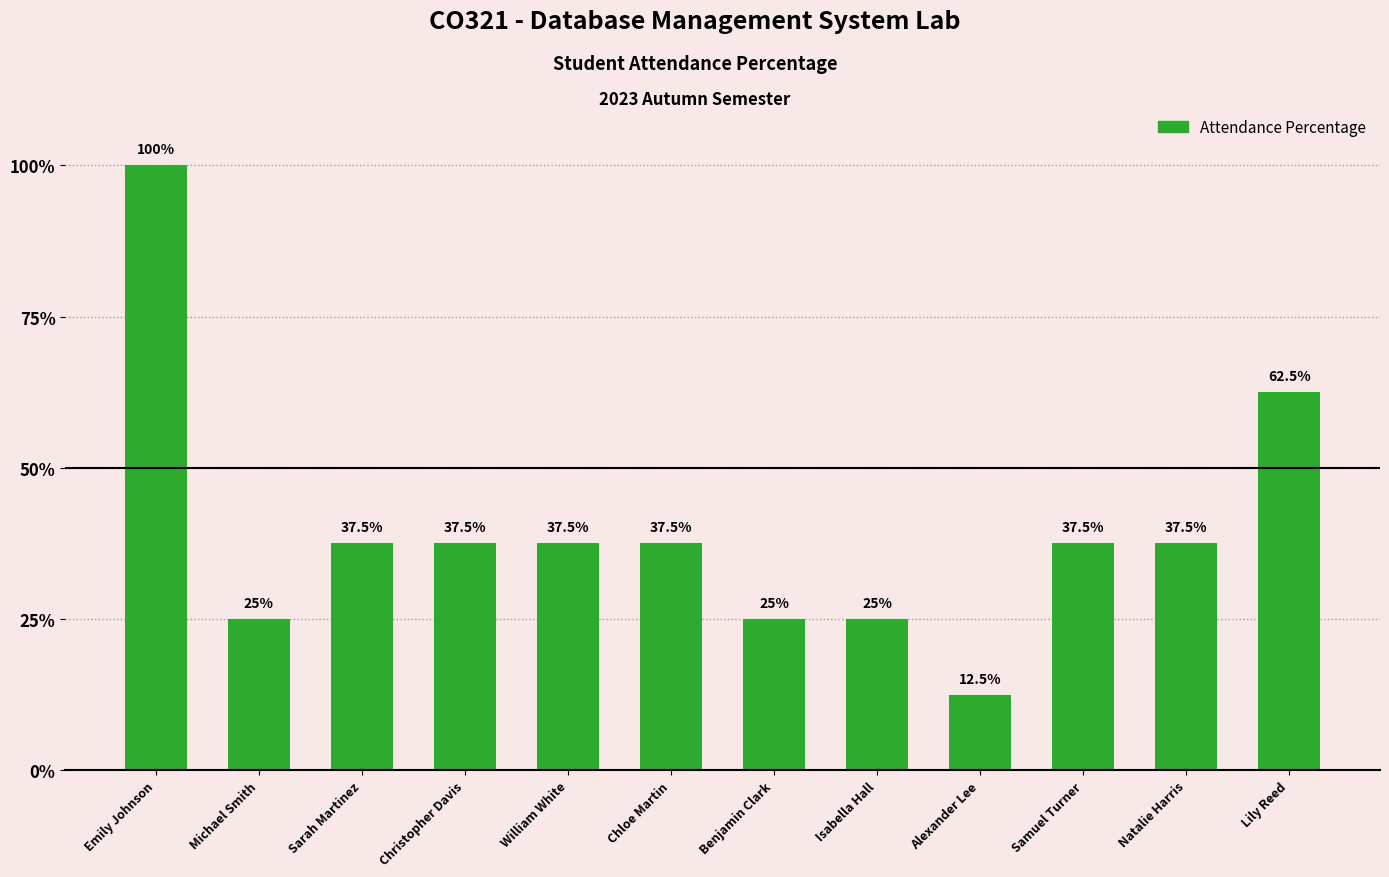

What is the ratio of the value at Alexander Lee to the value at Michael Smith?

0.5